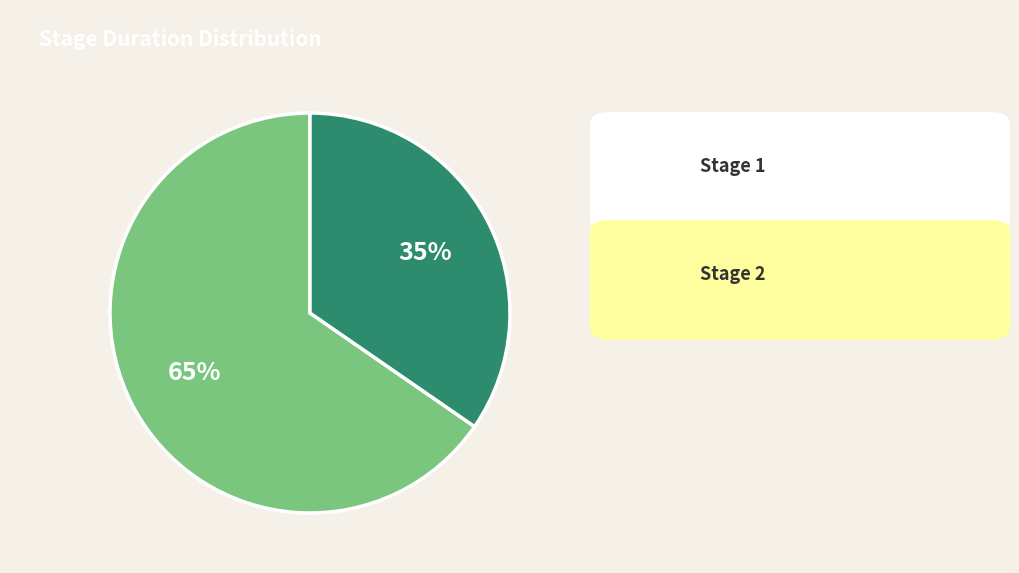

To the nearest percent, what is the average slice percentage?

50%